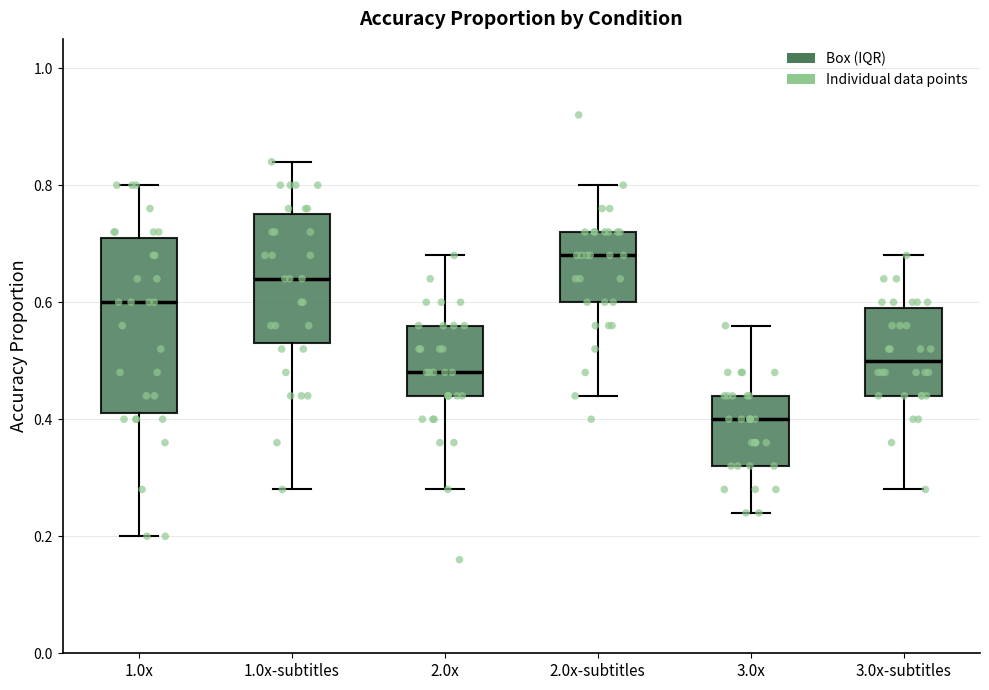

Where does the upper whisker of the box for 3.0x end on the y-axis? The values are not printed on the chart, so give them approximately, as read against the axis.

0.56